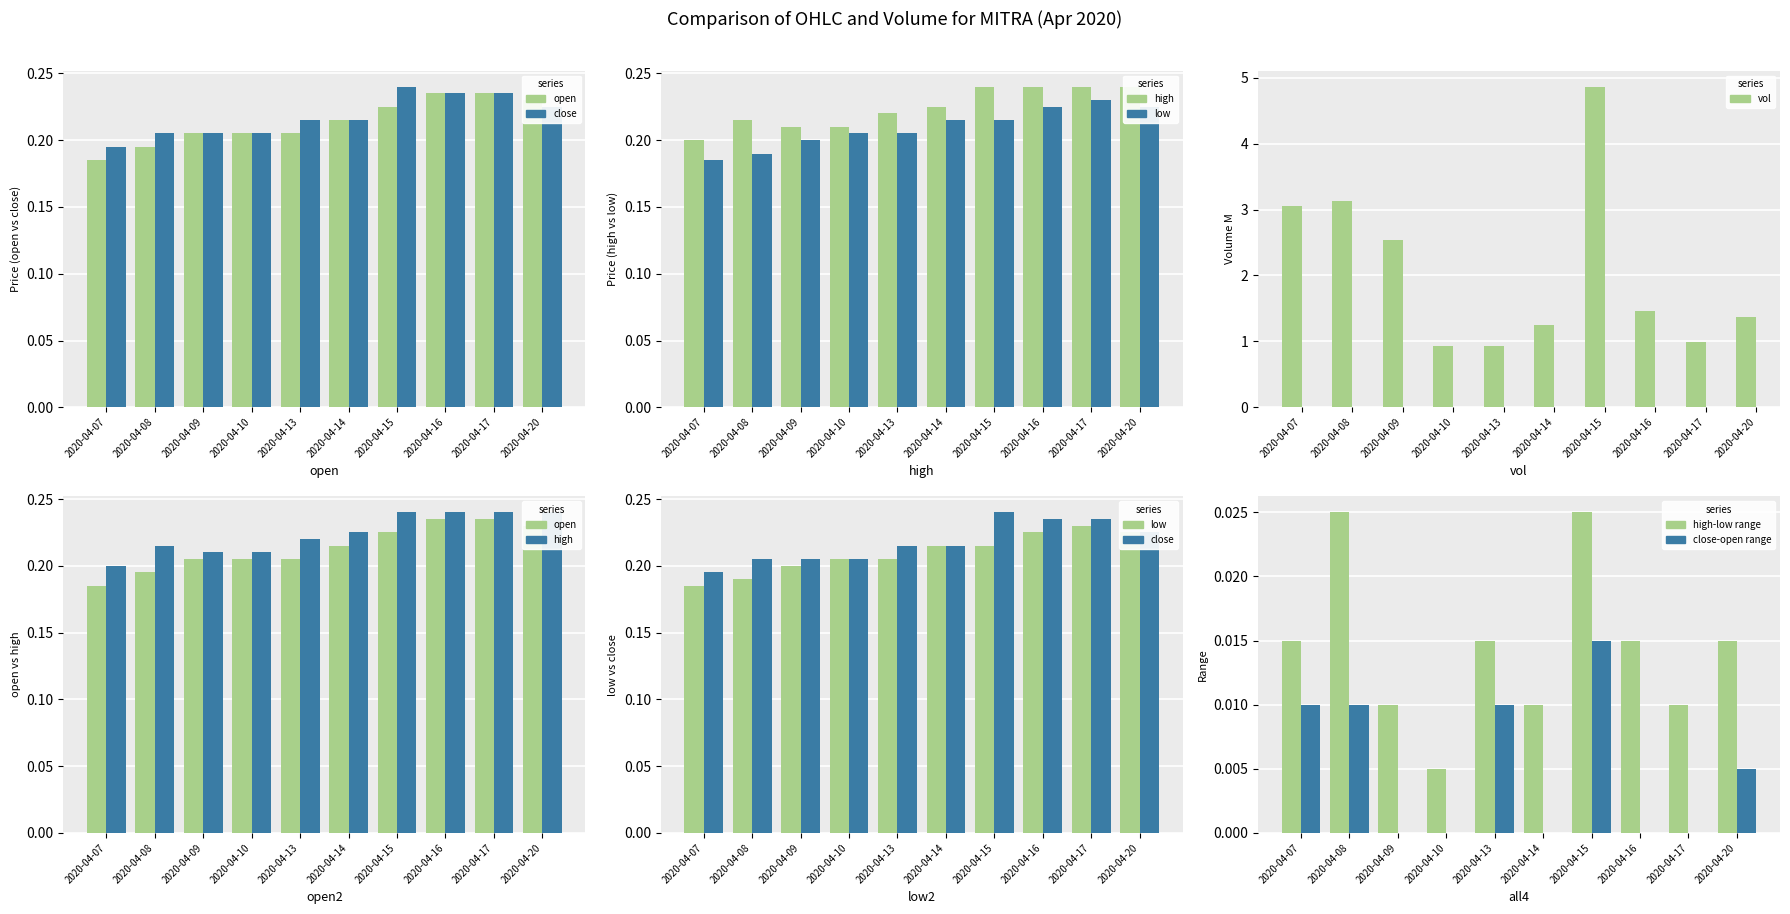

Does the chart contain stacked bars?

No